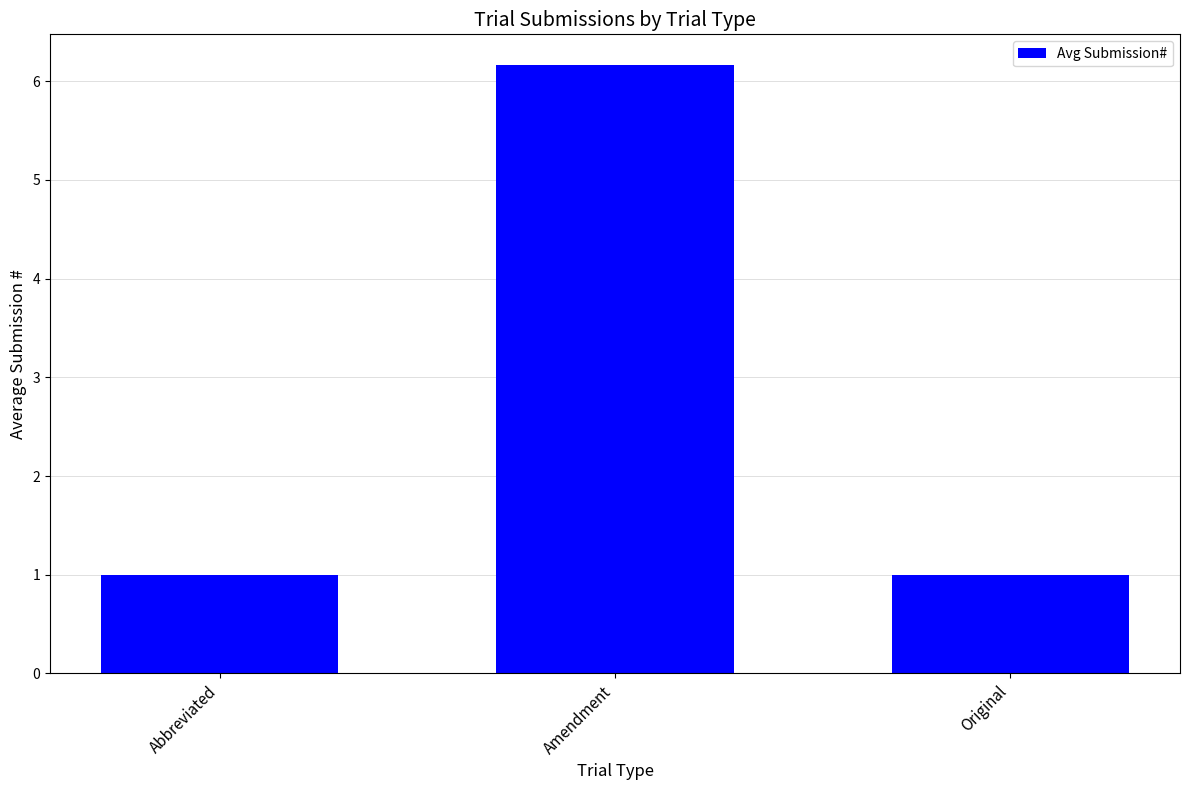

What is the difference between the values at Amendment and Original?

5.2